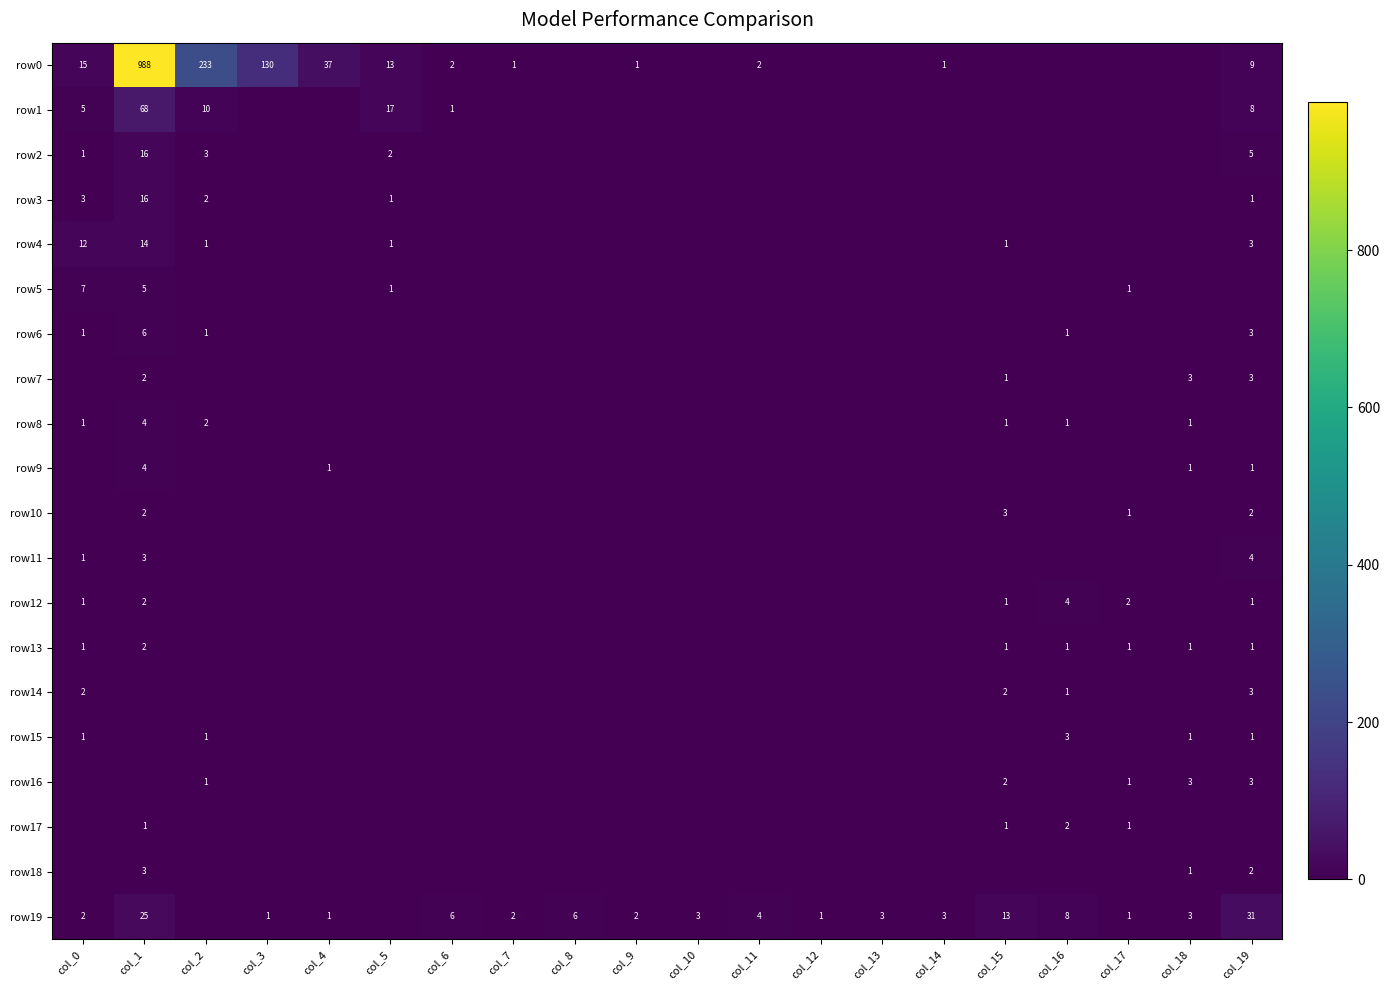

True or false: row0 has a value of 13 at col_19.

False